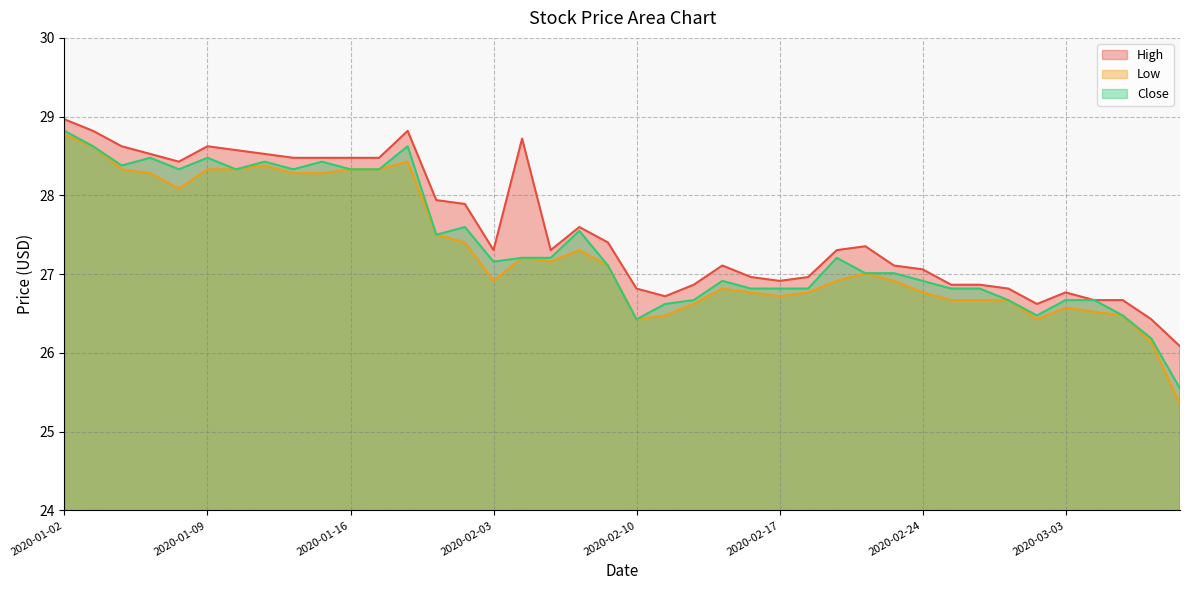

What is the difference between the Low values at 2020-02-26 and 2020-02-21?

0.2